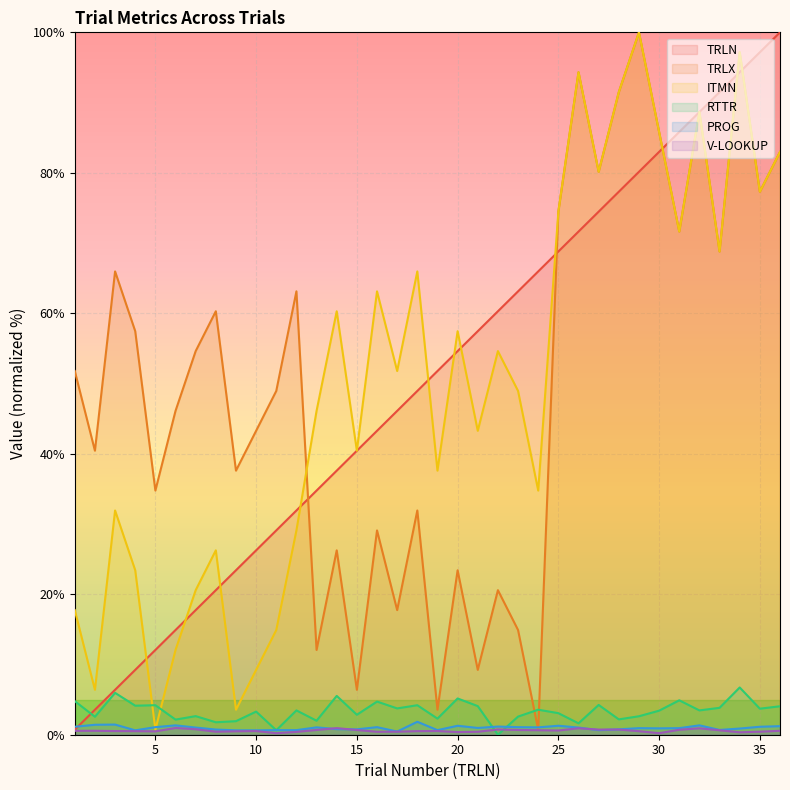

What is the average value of the PROG series?

1.0